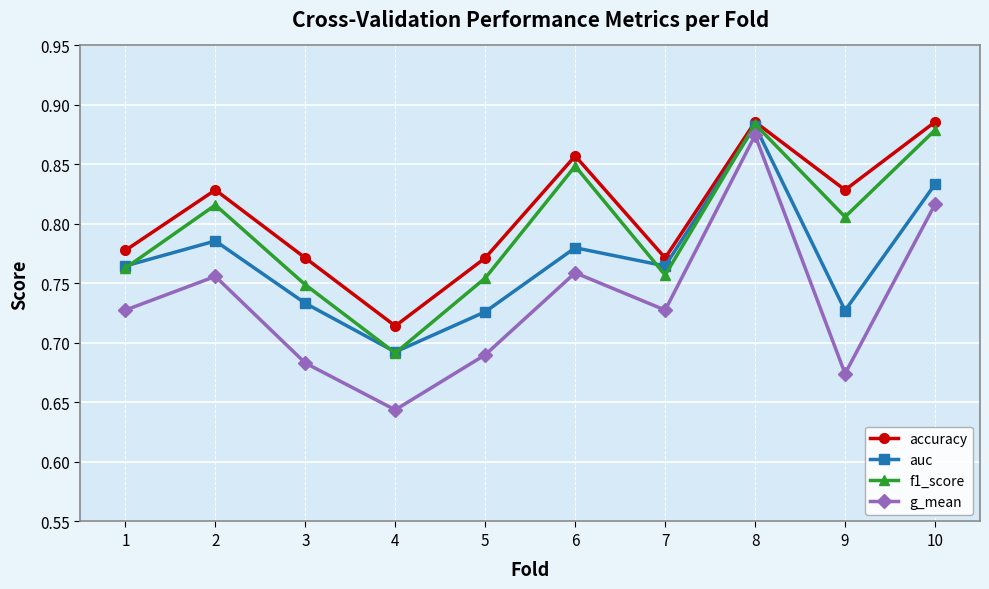

At which category is the sum across all series the highest?

8